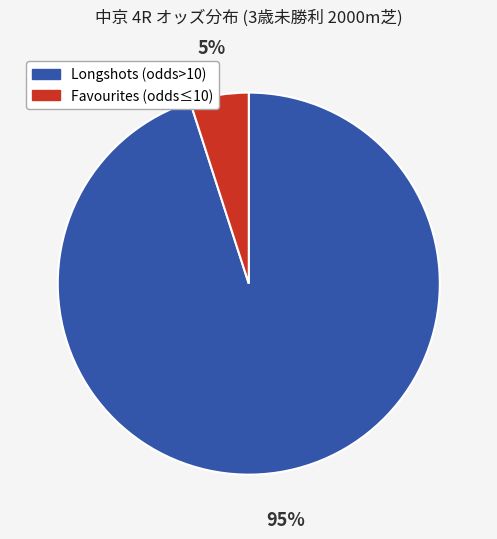

Is there any slice that represents more than half of the pie?

Yes